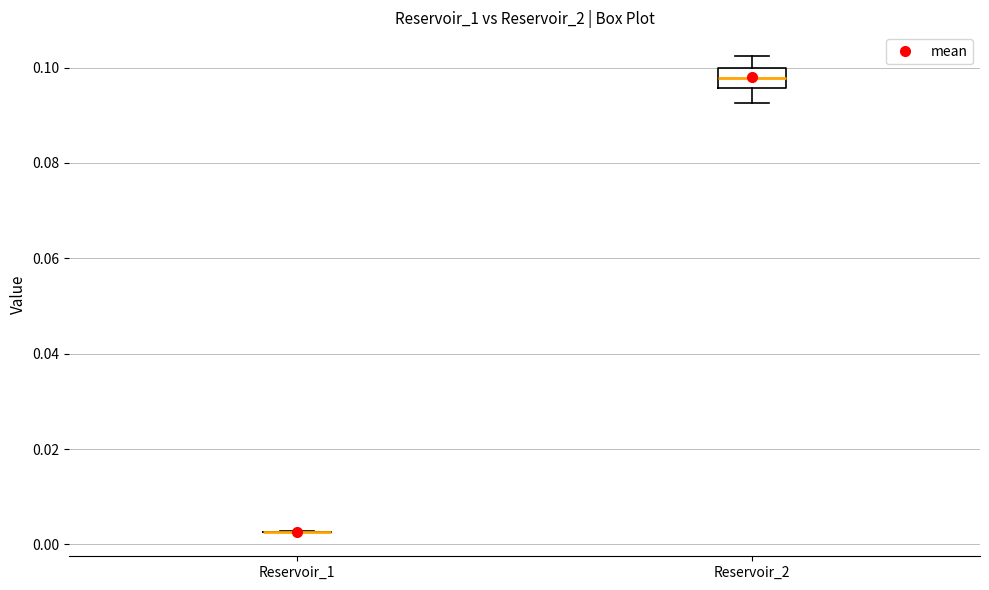

Comparing the boxes themselves (not the whiskers), which one is the tallest?

Reservoir_2